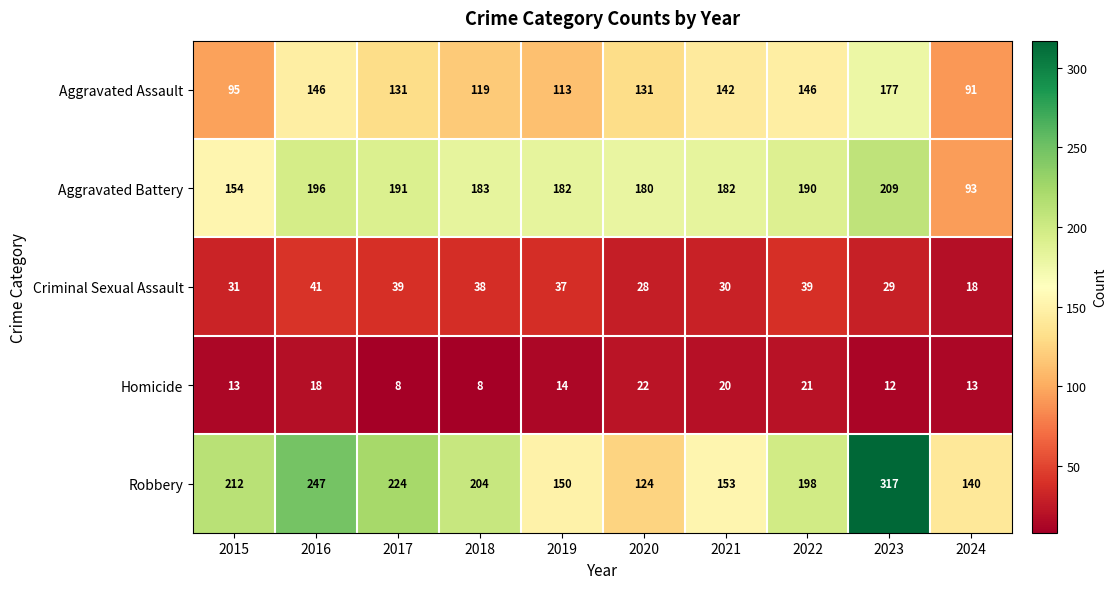

True or false: Criminal Sexual Assault has a value of 39 at 2022.

True